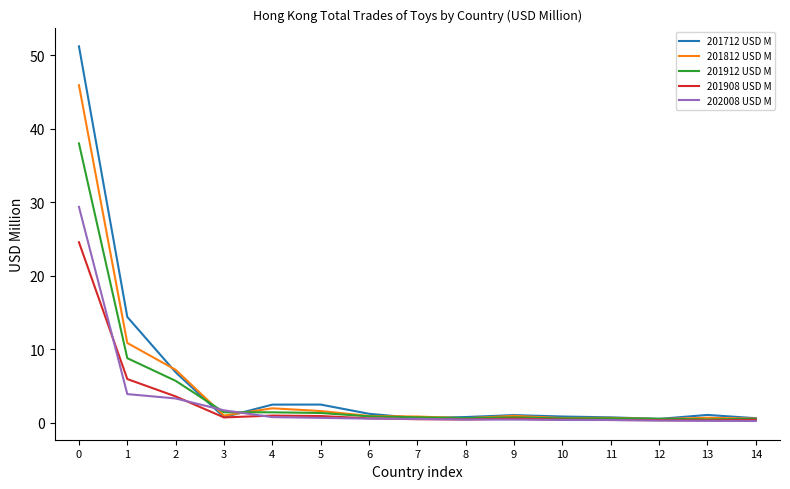

What is the maximum value shown in the chart?

51.2